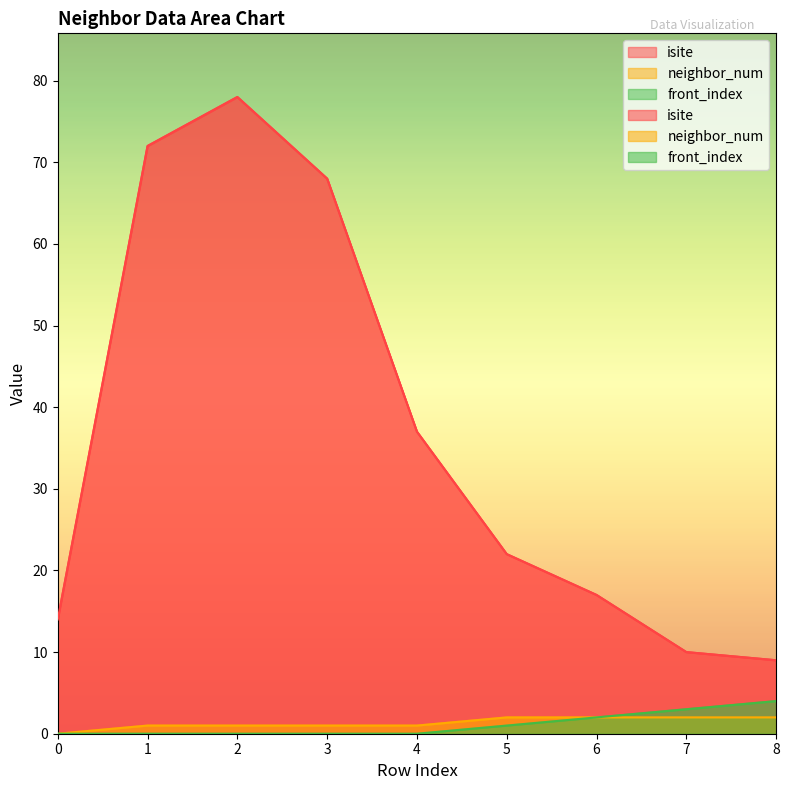

True or false: front_index has a value of 0 at 2.

True